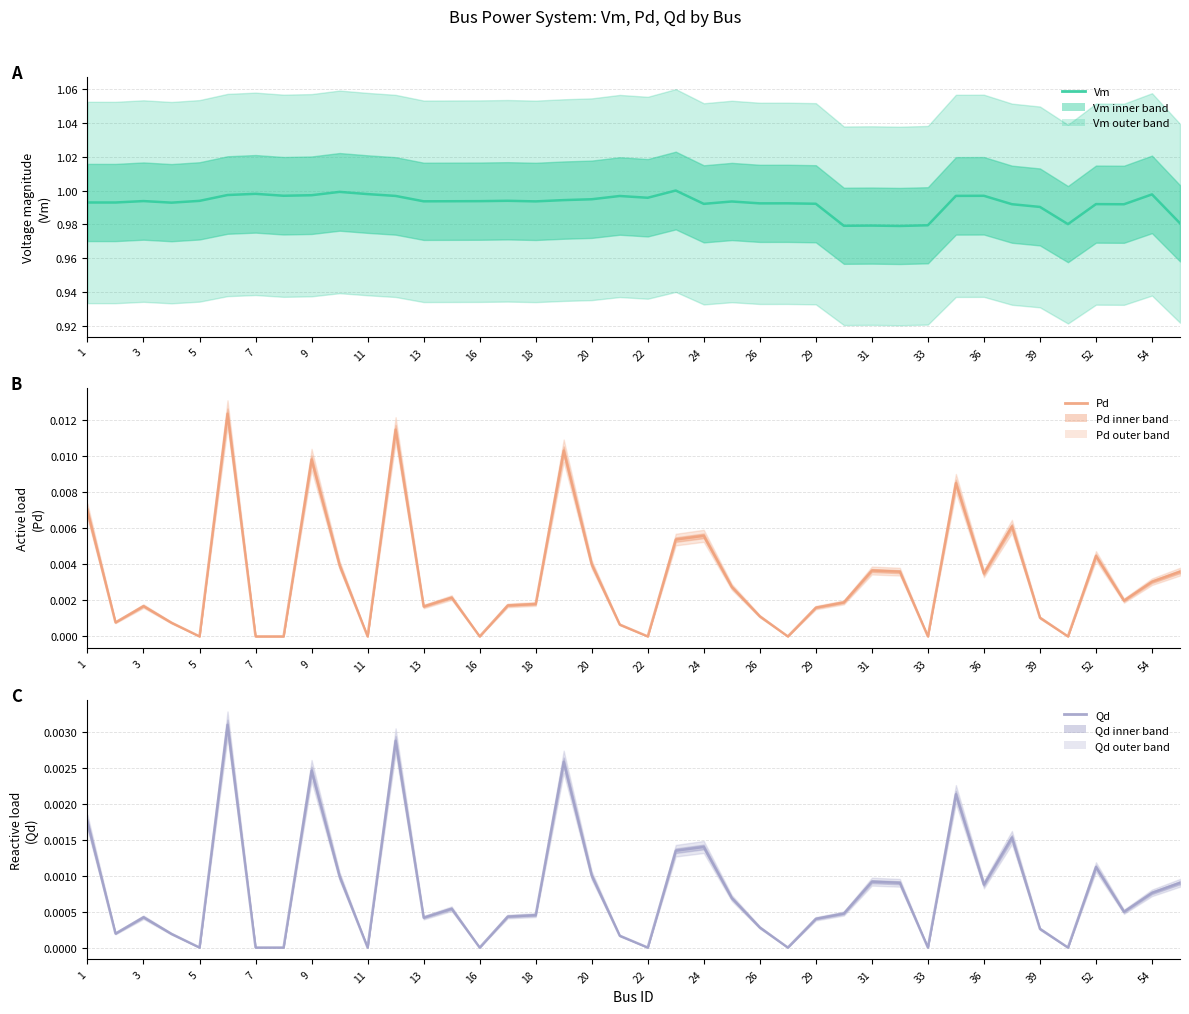

True or false: Vm has more than 0 interior local peaks.

True